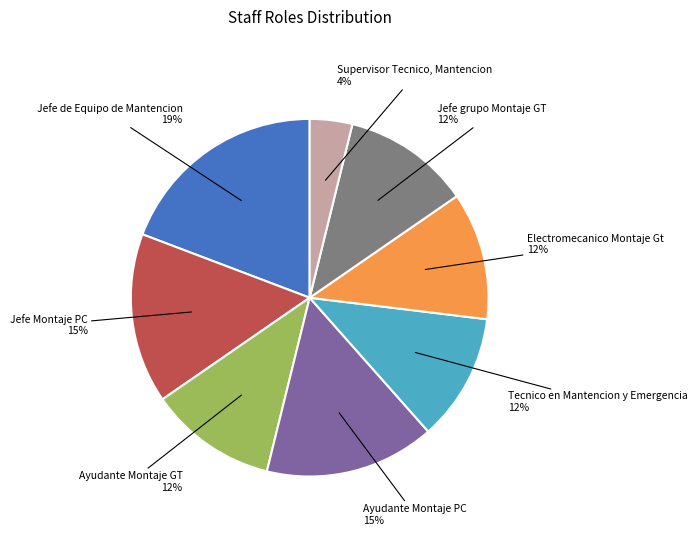

To the nearest percent, what is the combined percentage of Ayudante Montaje PC and Electromecanico Montaje Gt?

27%